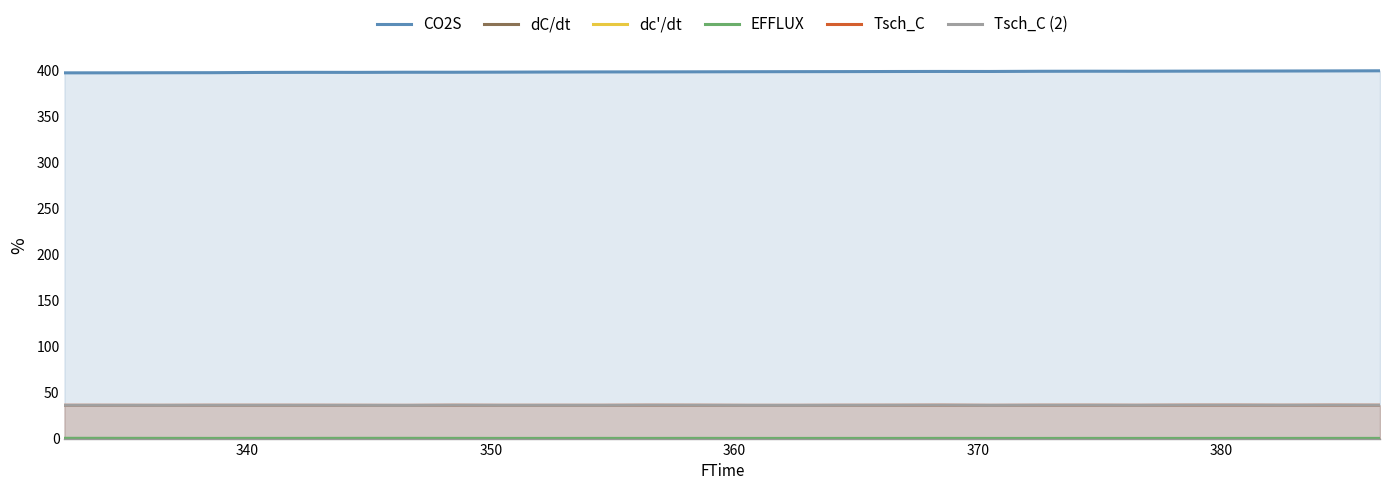

True or false: dc'/dt and CO2S cross at least once.

False